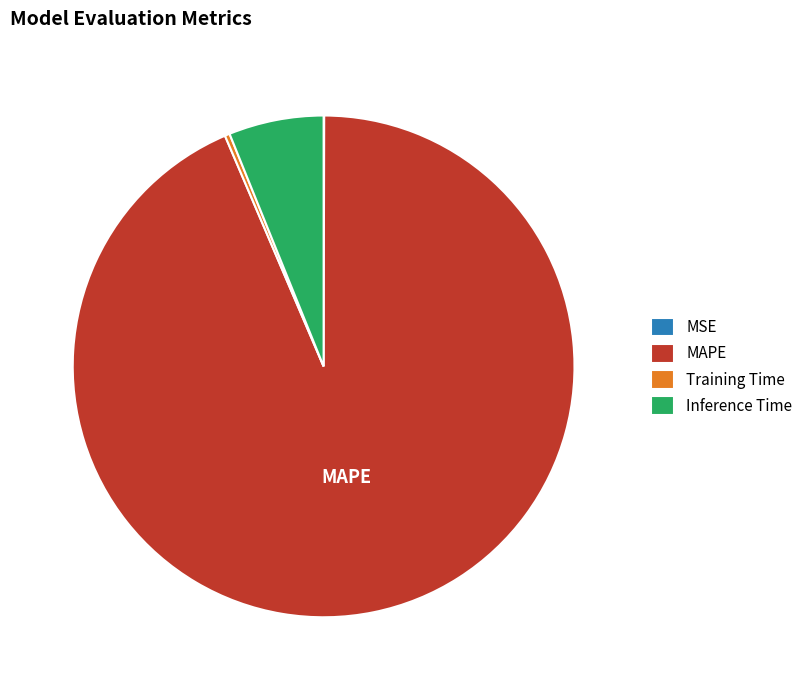

Combined, do Training Time and MAPE account for over 50%?

Yes